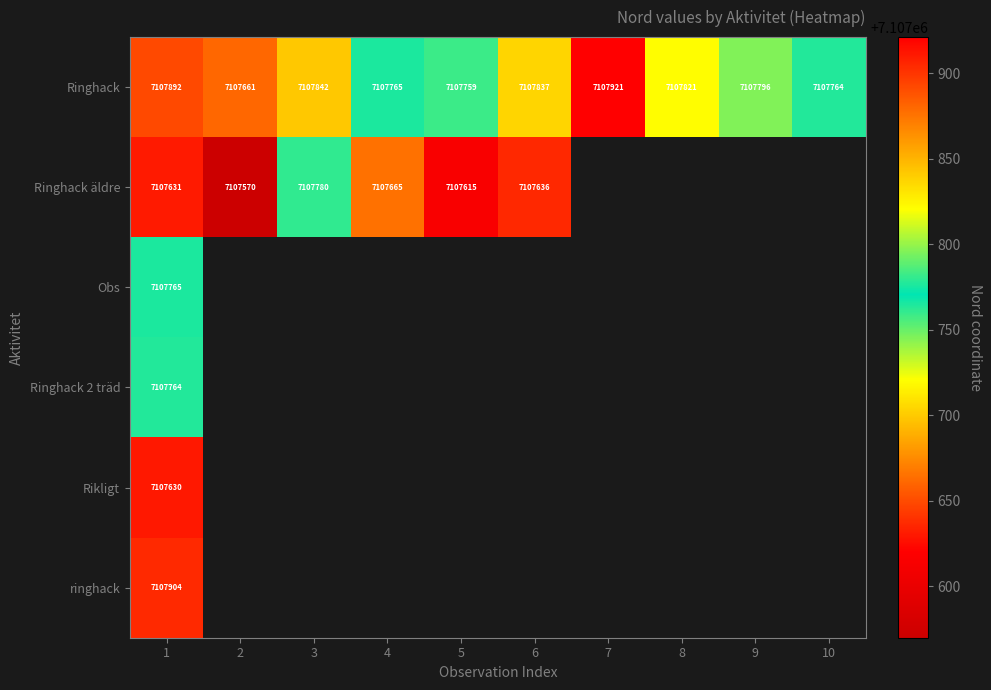

What is the spread (max minus min) of values at 1?

274